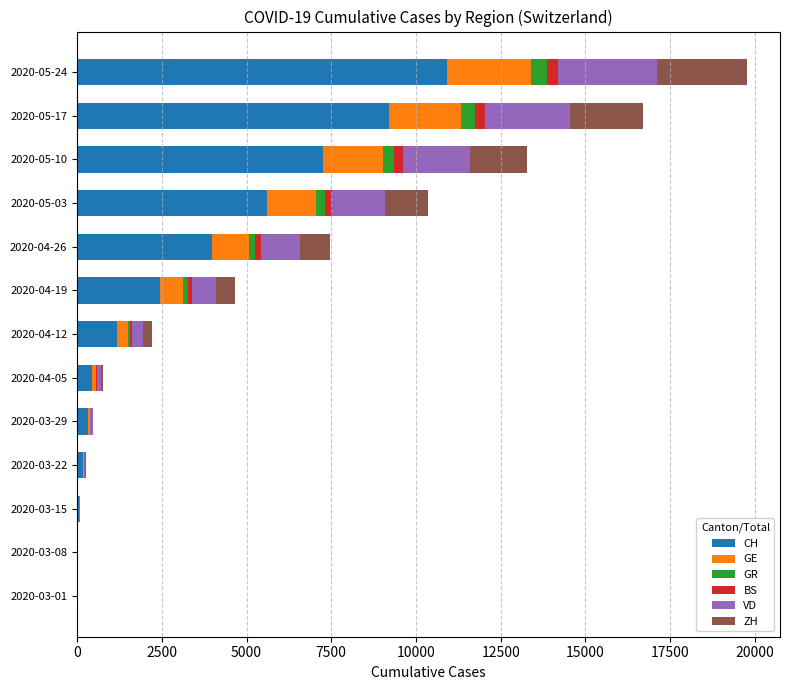

At which category is the sum across all series the highest?

2020-05-24